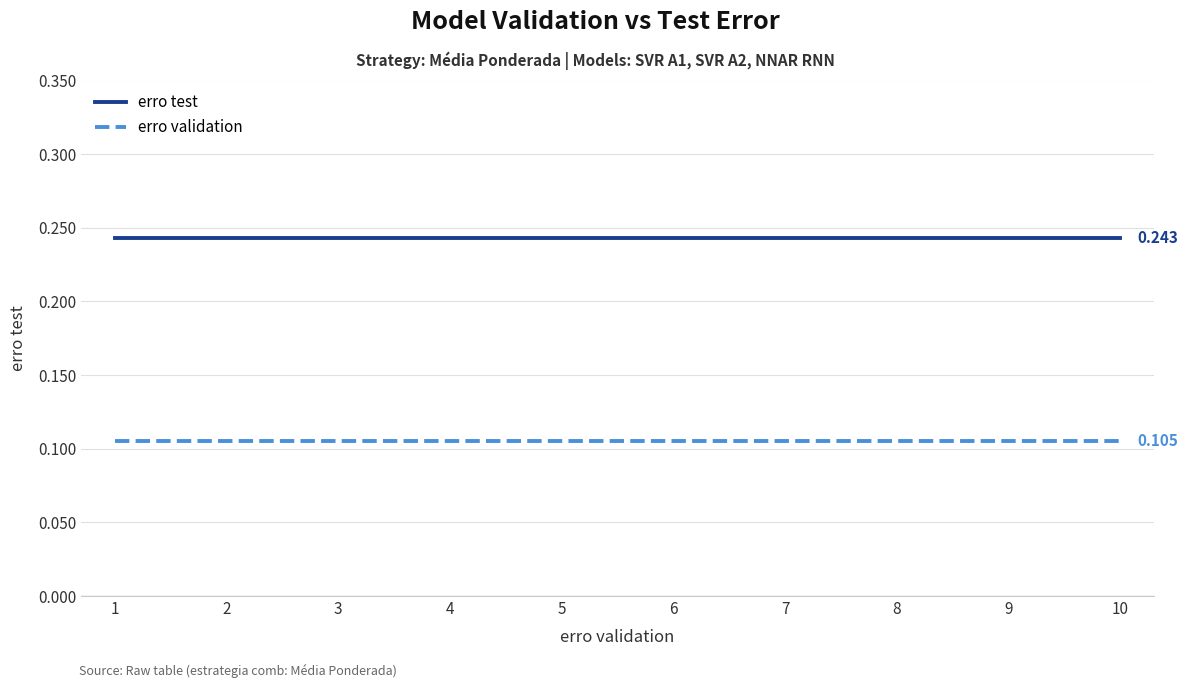

Which series has the largest total across all categories?

erro test